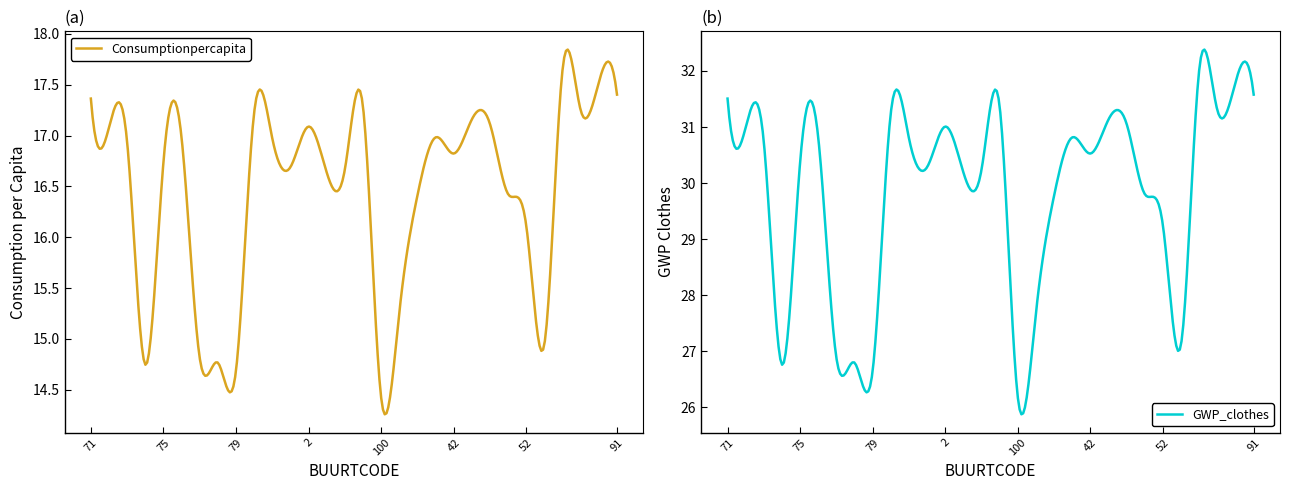

At how many categories does at least one series exceed 23?

30